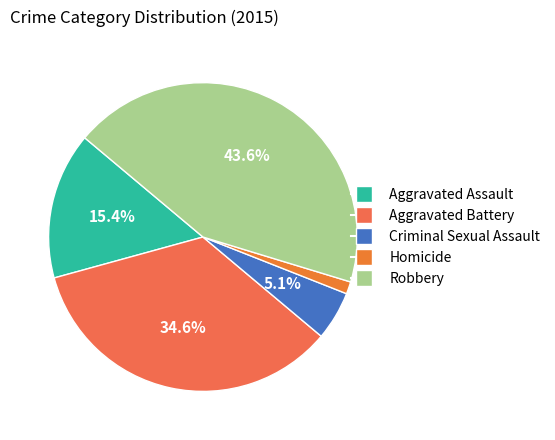

What percentage do Aggravated Assault and Homicide together represent?

16.7%